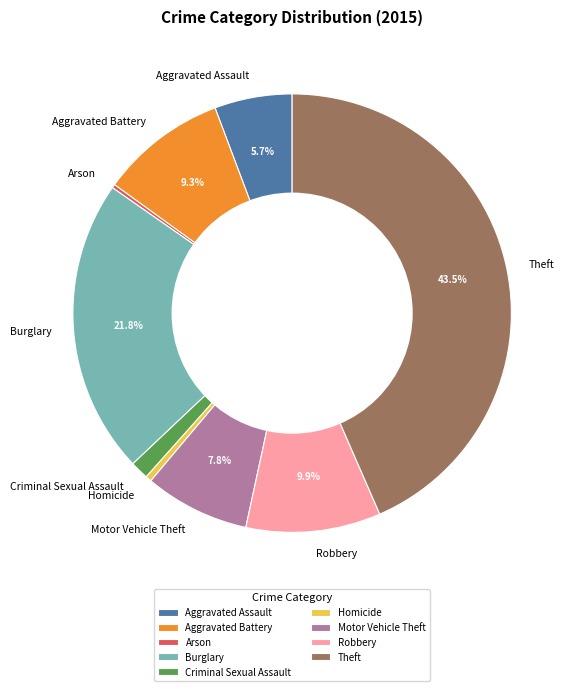

To the nearest percent, what is the combined percentage of Criminal Sexual Assault and Homicide?

2%